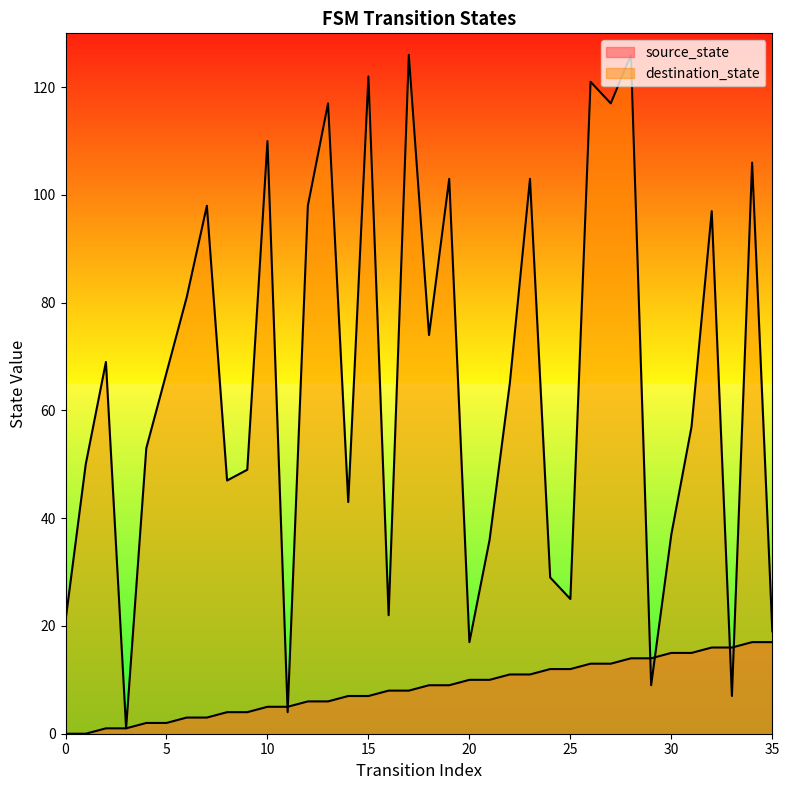

Which series has the largest range (max minus min)?

destination_state